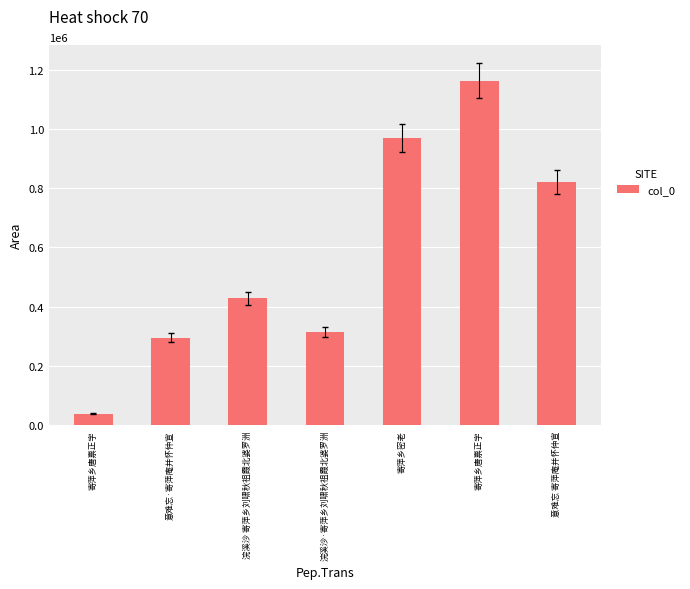

Where is the data nearest to the value 600903?

浣溪沙 寄萍乡刘啸秋祖霞北婆罗洲